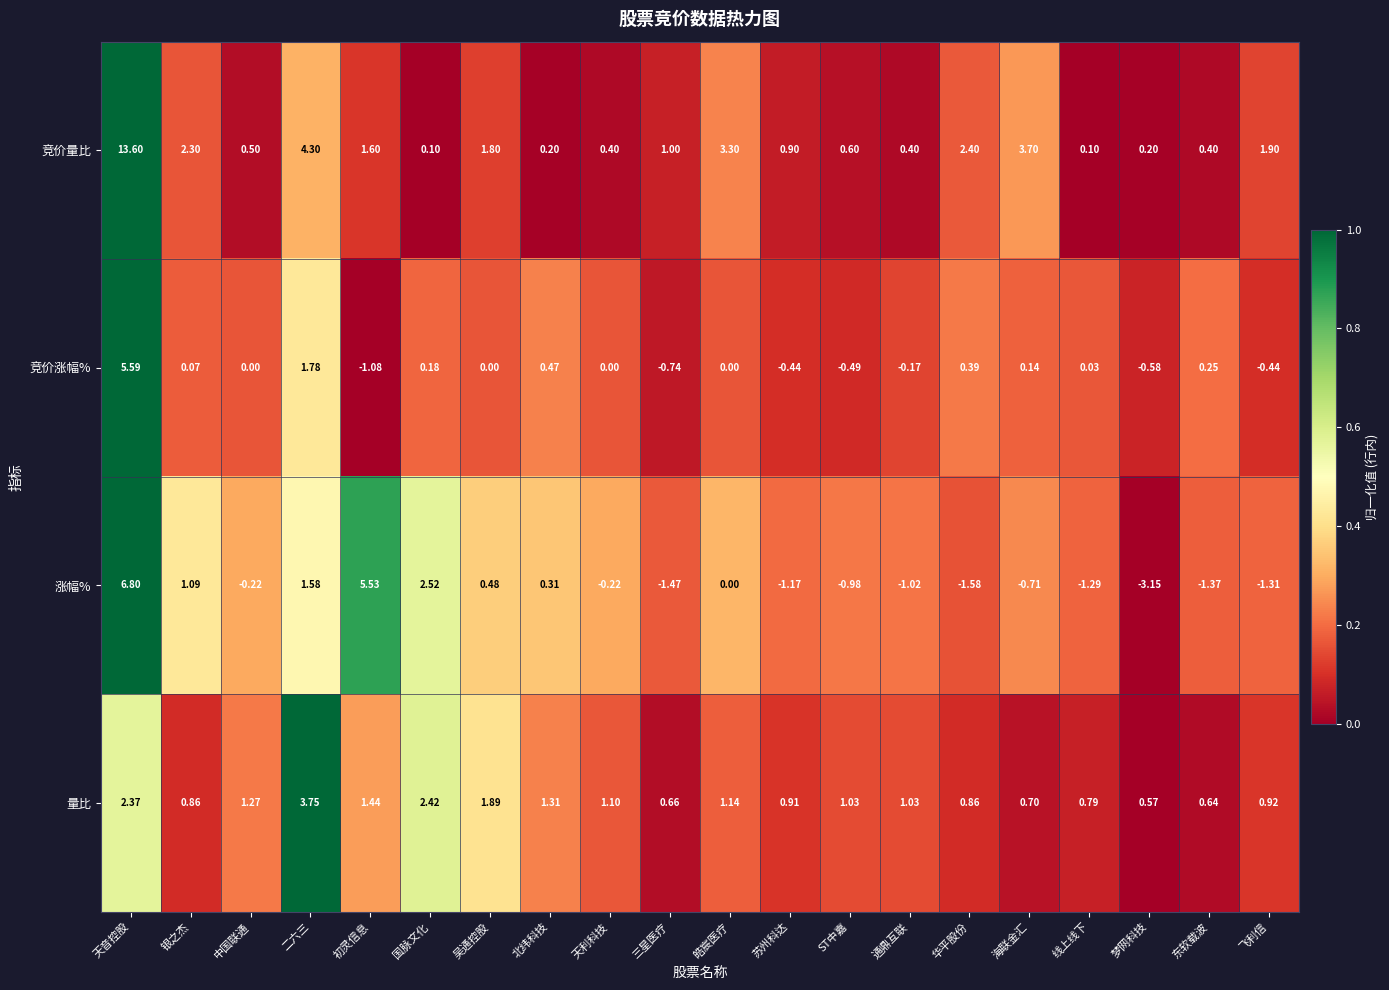

Rank the series by their maximum value, from highest to lowest.

竞价量比, 涨幅%, 竞价涨幅%, 量比